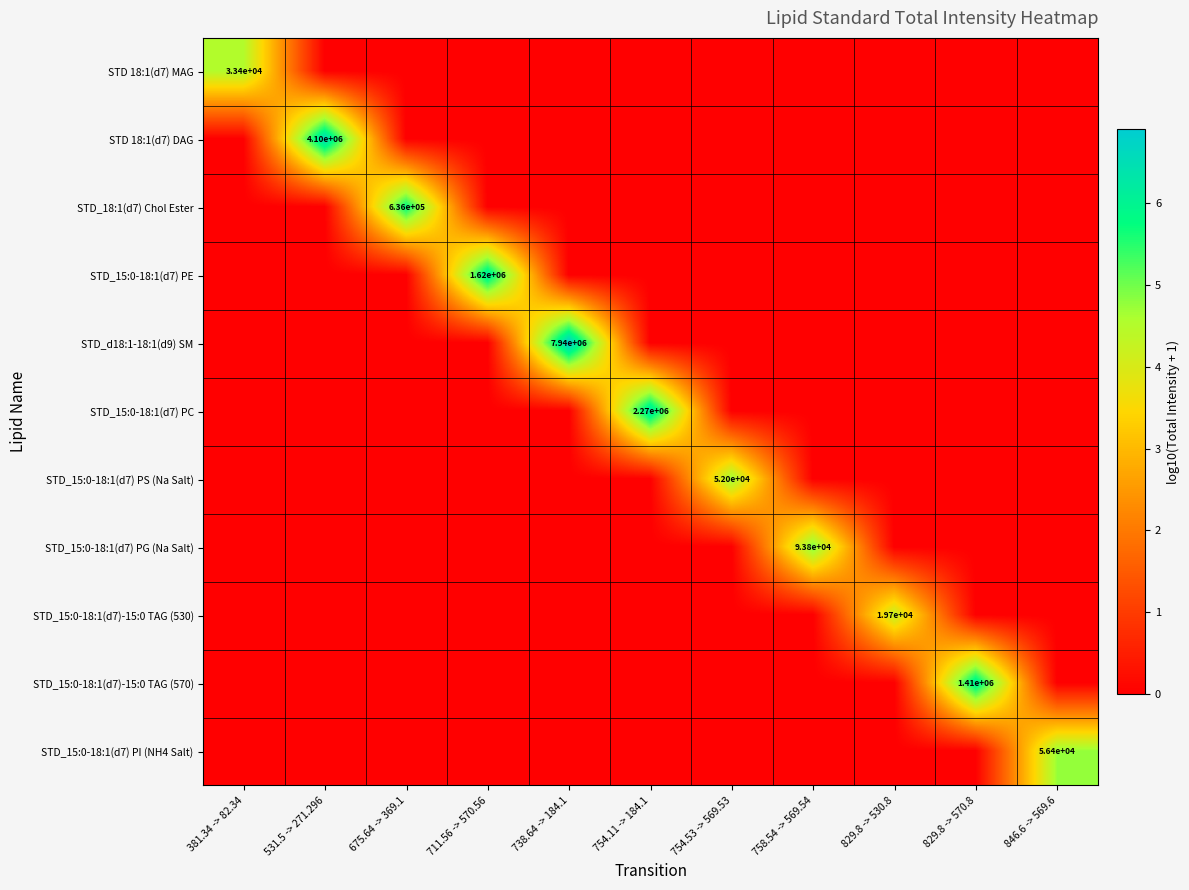

The value of STD_15:0-18:1(d7) PE at 531.5 -> 271.296 is 0.0. True or false?

True